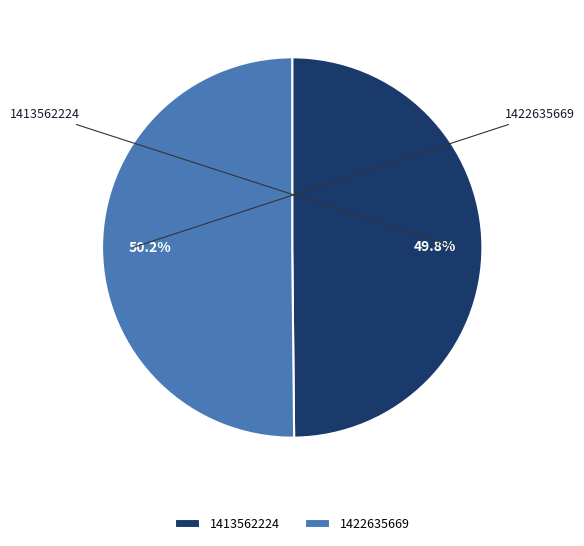

To the nearest percent, what percentage of the pie is 1422635669?

50%